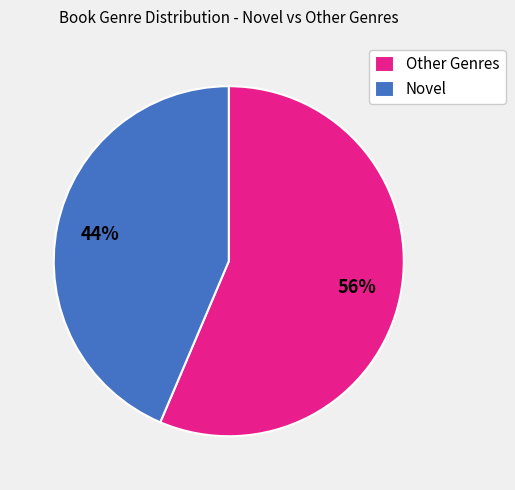

Rank the categories by value from highest to lowest.

Other Genres, Novel